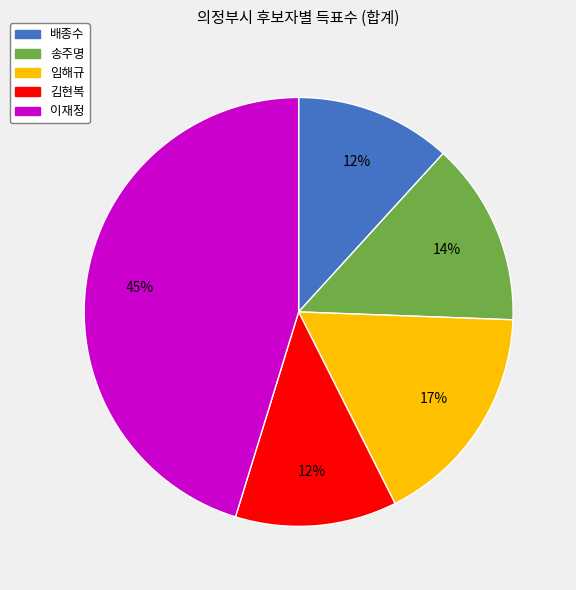

True or false: 배종수 accounts for 24% of the total.

False